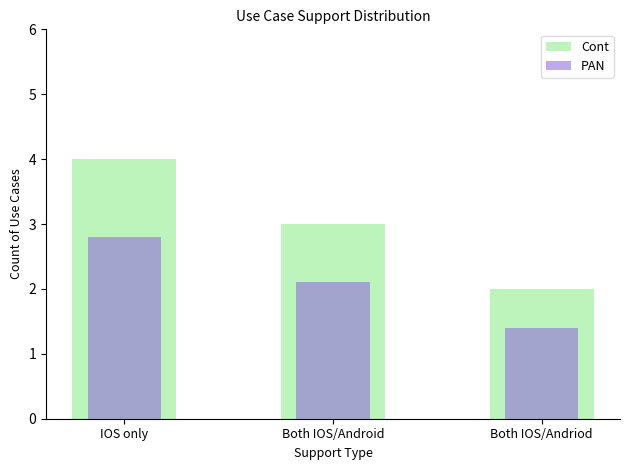

What is the sum of the Cont values at Both IOS/Andriod and Both IOS/Android?

5.0